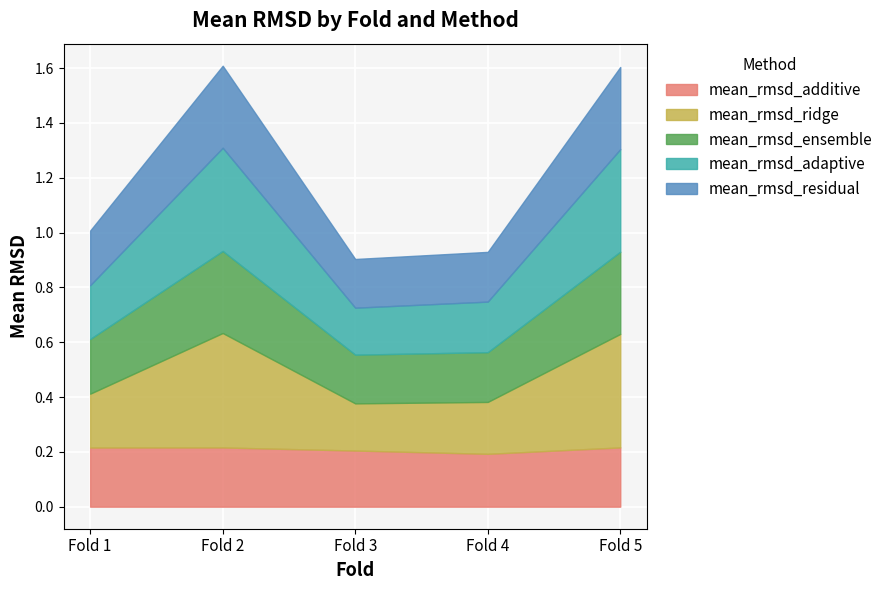

What is the average value of the mean_rmsd_residual series?

0.2